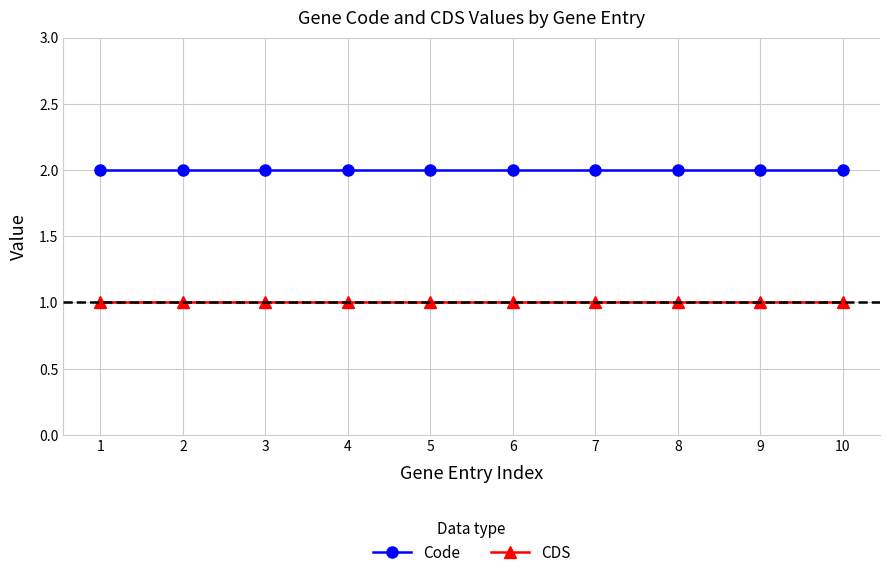

True or false: Code and CDS cross at least once.

False